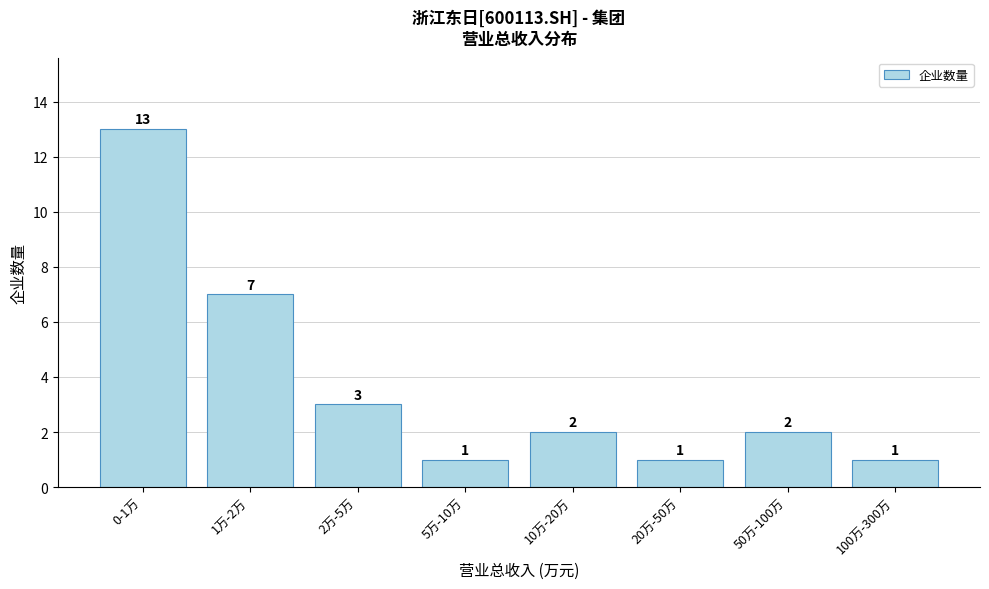

Reading left to right, list all the values displayed in this chart.

13	7	3	1	2	1	2	1